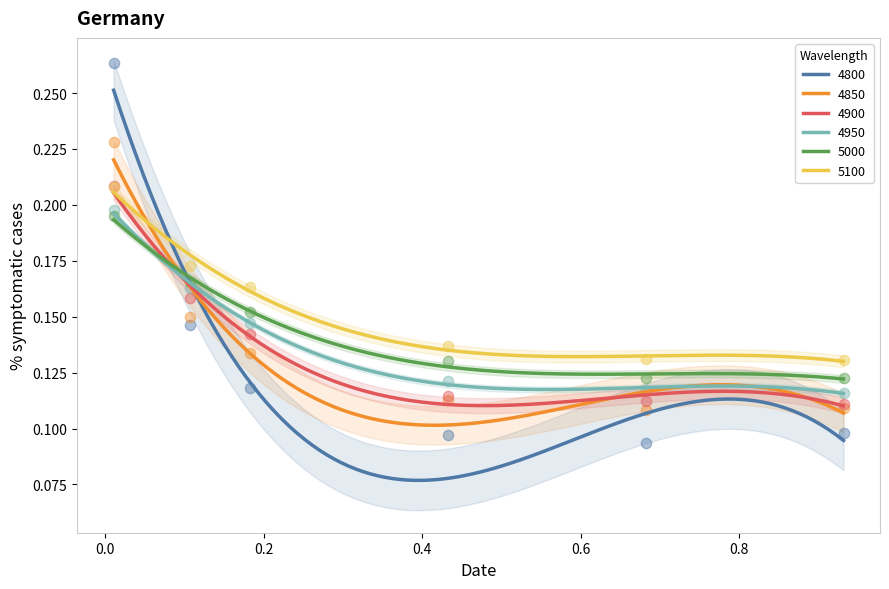

Which series has the largest total across all categories?

5100